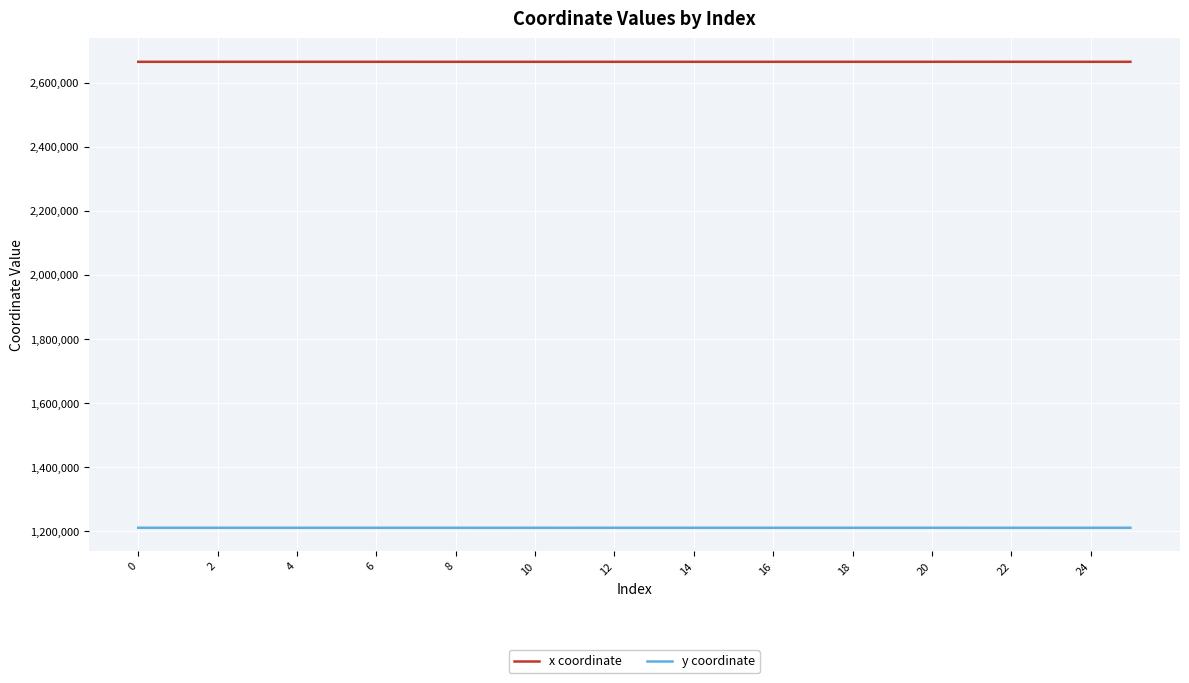

Which series has the largest total across all categories?

x coordinate